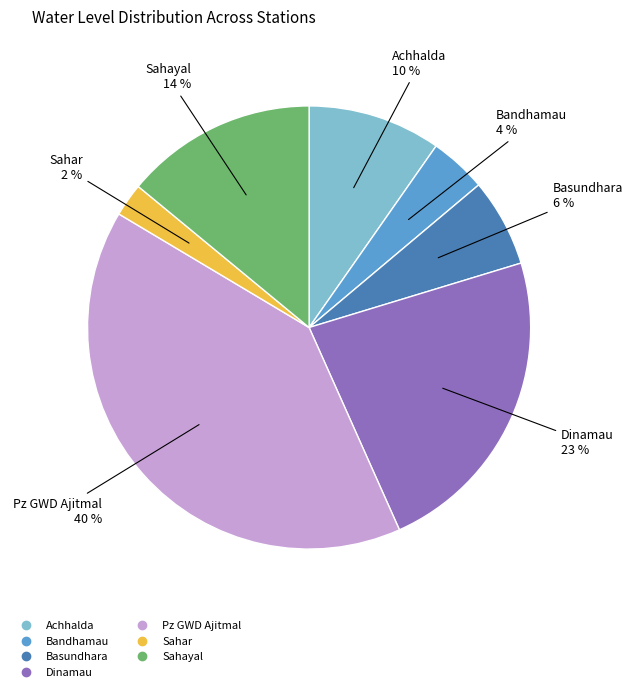

To the nearest percent, what percentage of the pie is Sahar?

2%